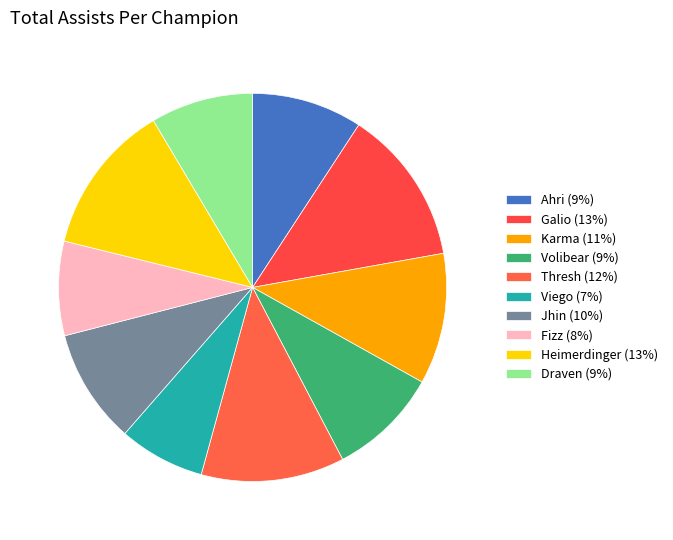

To the nearest percent, what is the average slice percentage?

10%